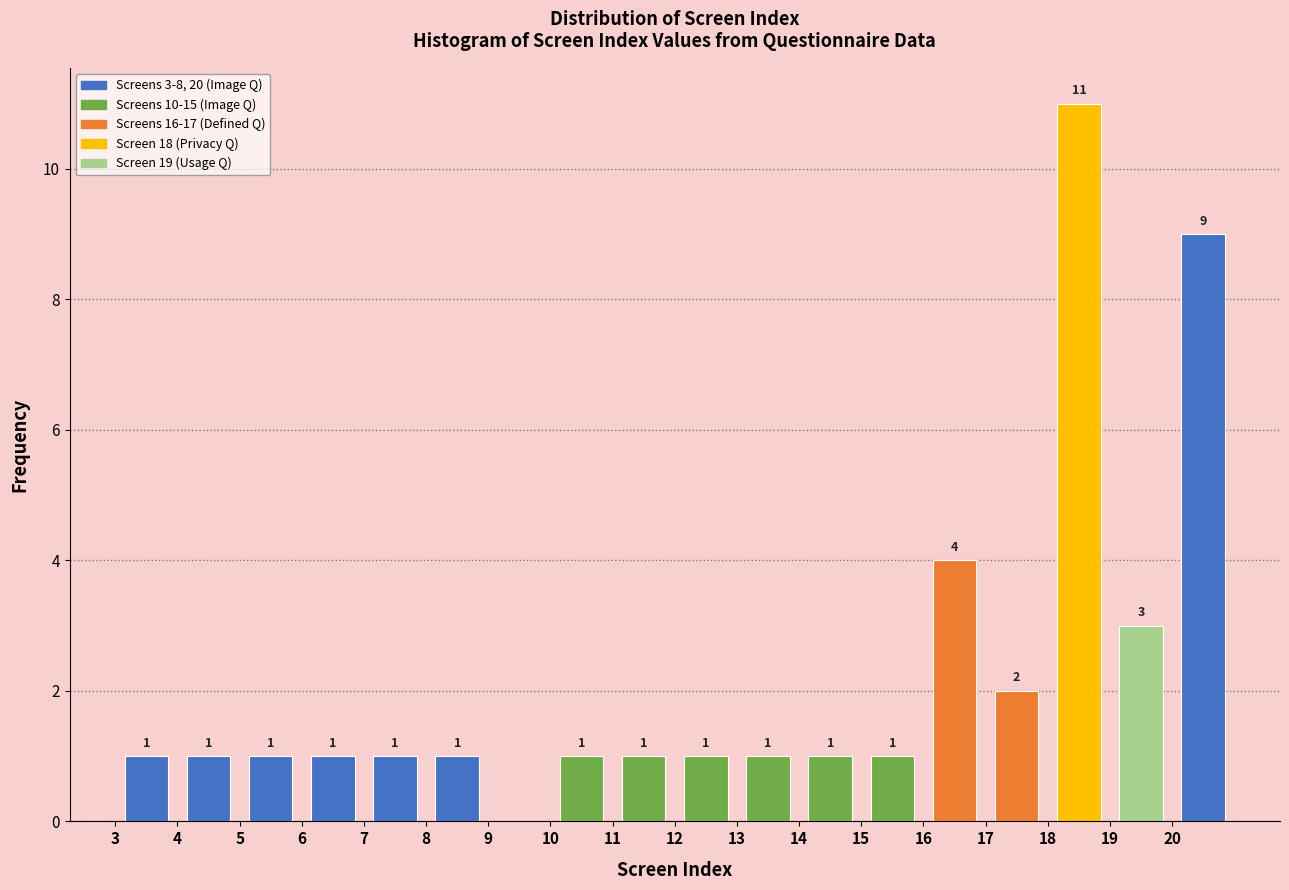

Which range on the x-axis has the tallest bar?

18 to 19